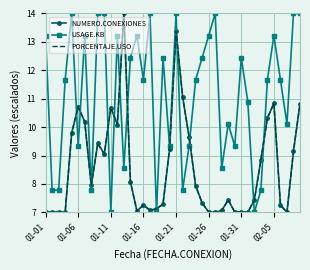

What is the sum of all USAGE.KB values?

444.9